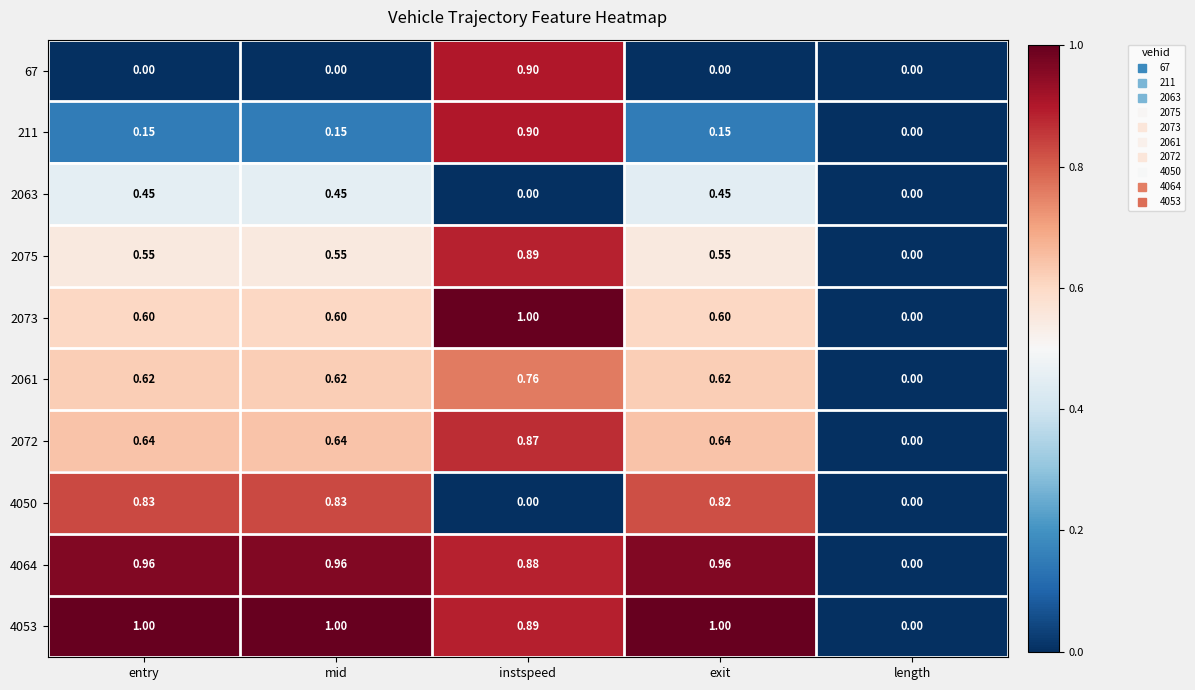

At which label is 4064 closest to 0?

length